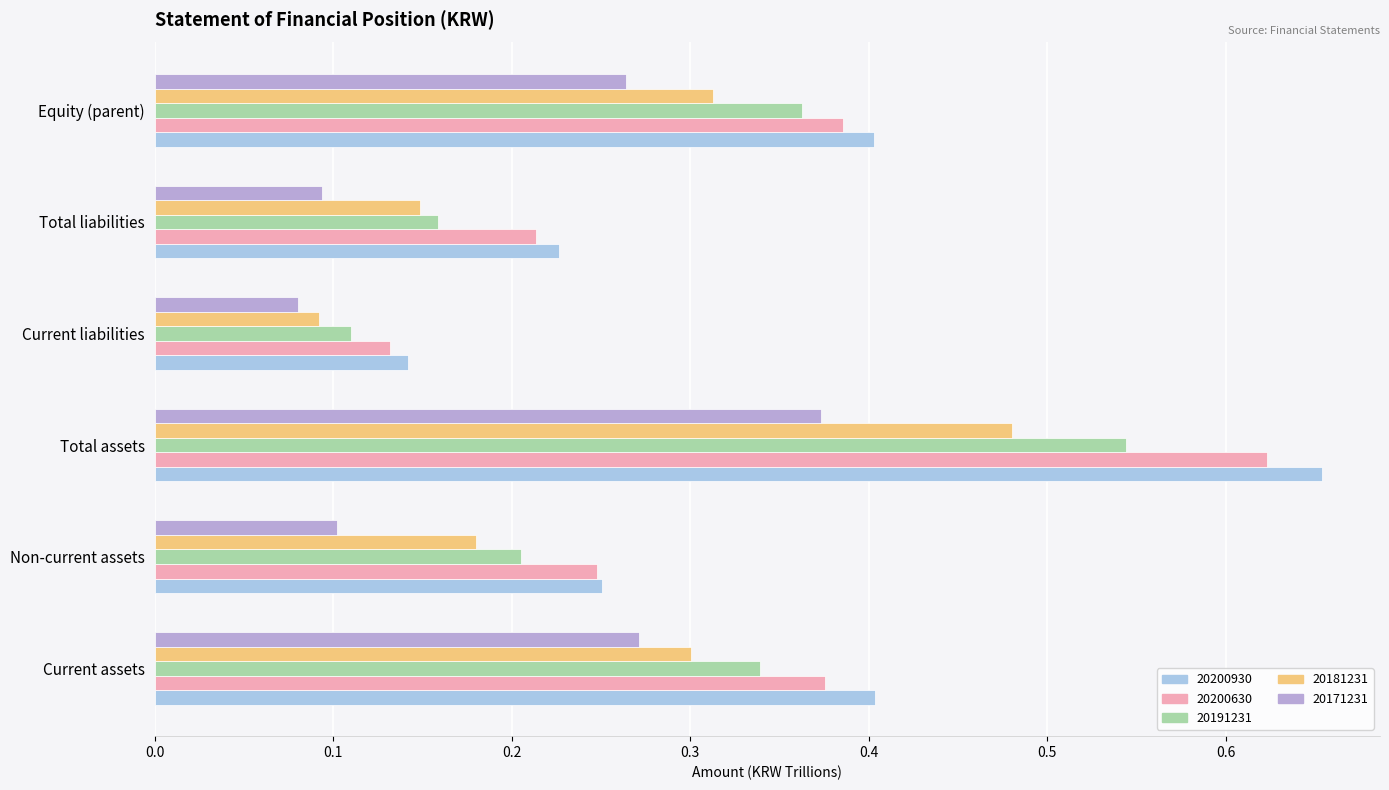

How many series are shown in this chart?

5